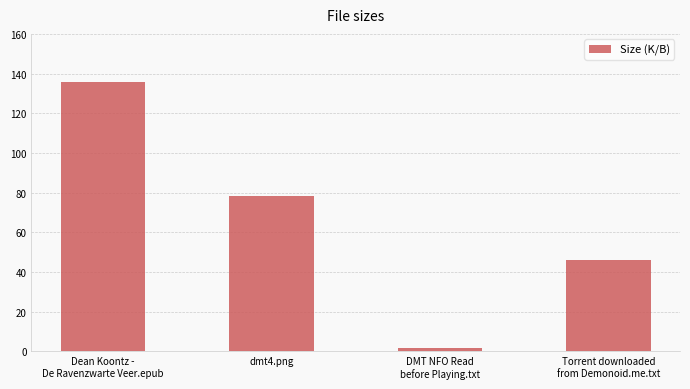

What is the label of the 4th bar from the right?

Dean Koontz -
De Ravenzwarte Veer.epub